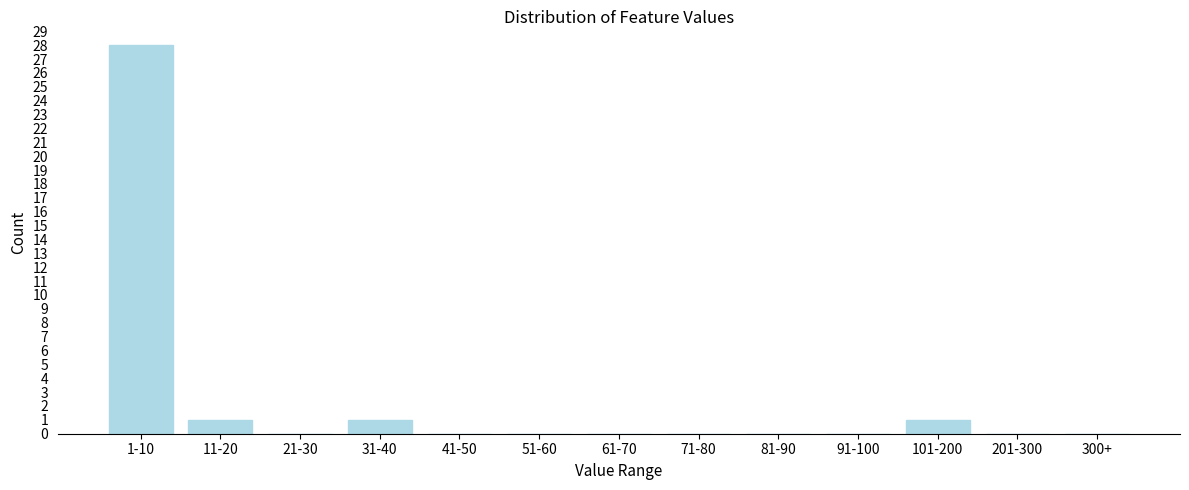

Reading left to right, list all the values displayed in this chart.

1-10=28	11-20=1	21-30=0	31-40=1	41-50=0	51-60=0	61-70=0	71-80=0	81-90=0	91-100=0	101-200=1	201-300=0	300+=0